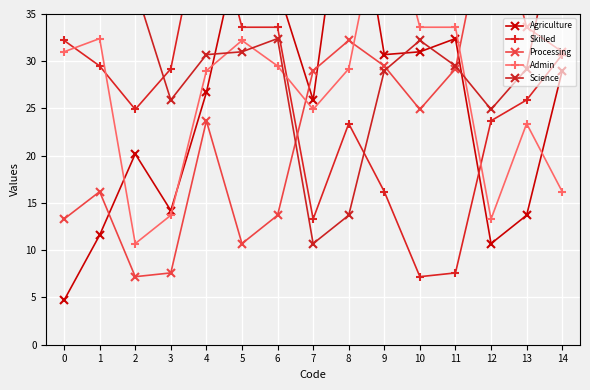

True or false: Skilled has more than 2 points higher than both neighbors.

False